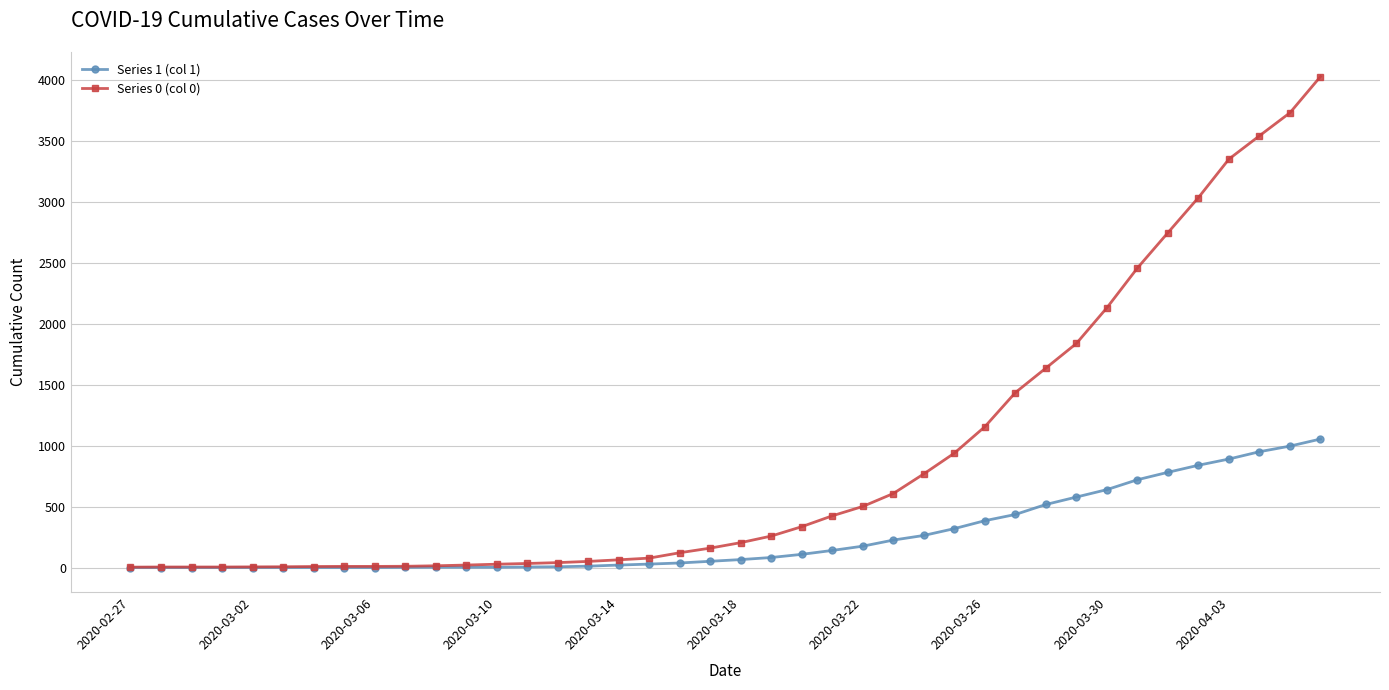

List the series in order of their overall mean, lowest first.

Series 1 (col 1), Series 0 (col 0)